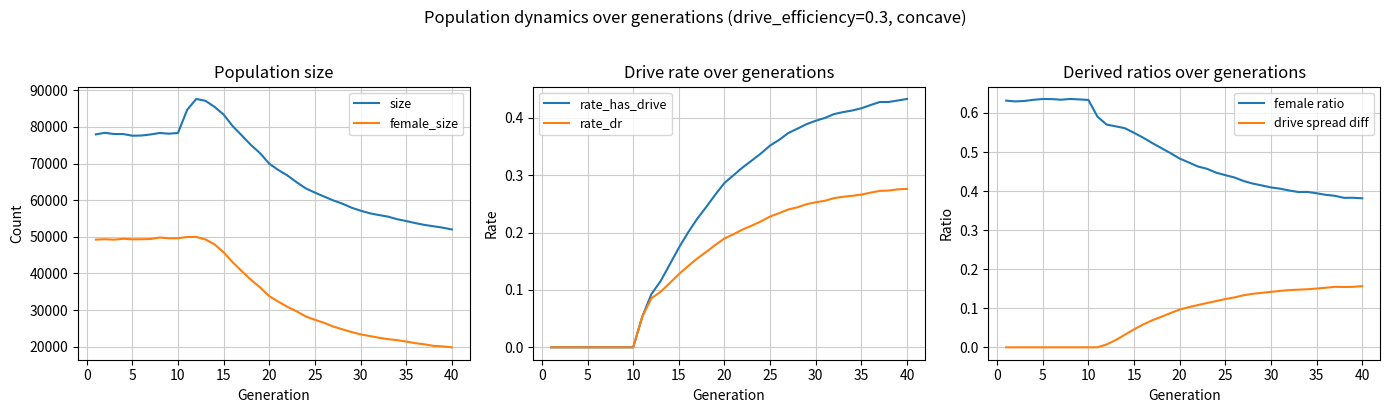

True or false: rate_has_drive and drive spread diff intersect in this chart.

False